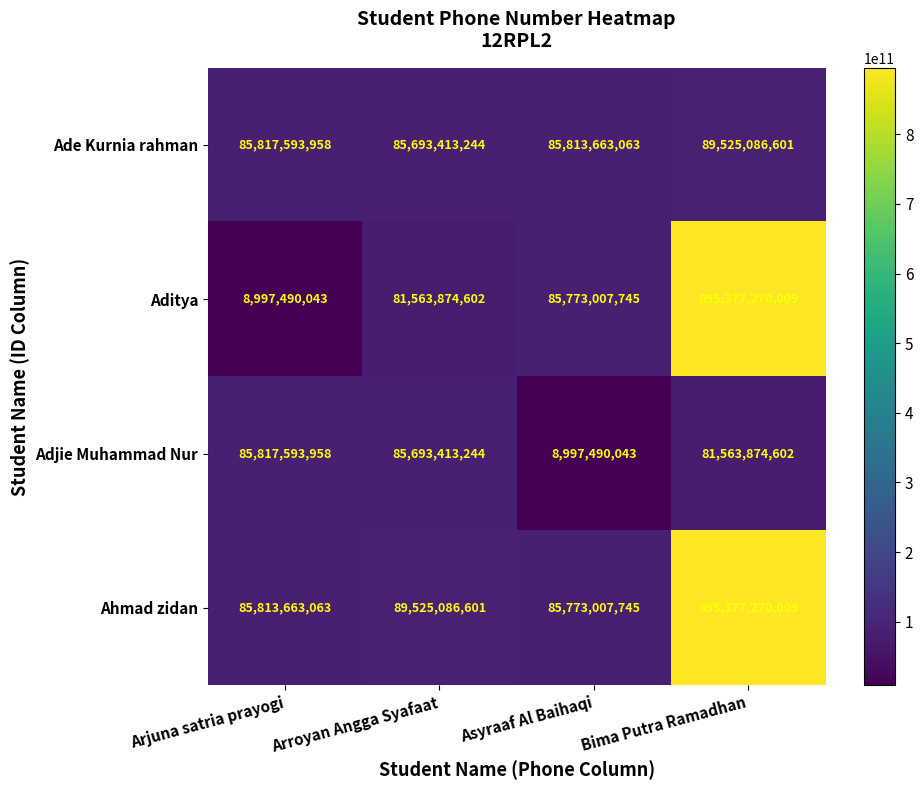

The Aditya series shows 301560132134 at Bima Putra Ramadhan. True or false?

False